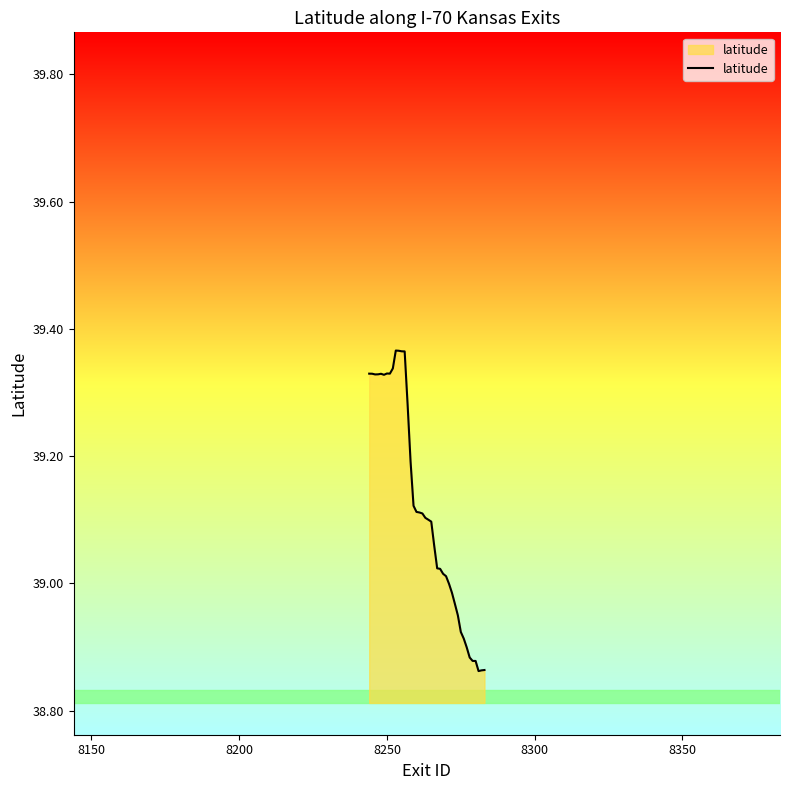

What is the difference between the maximum and minimum values?

0.5